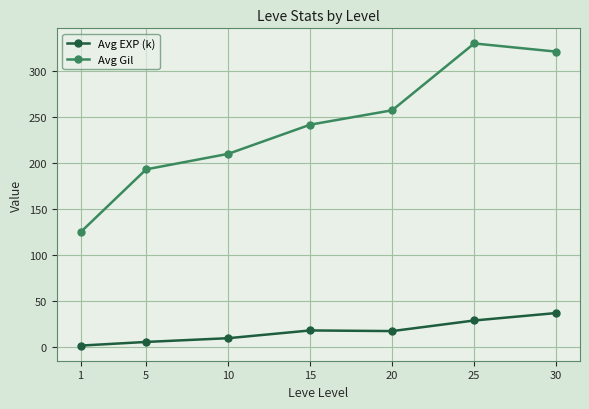

Rank the series by their average value, from highest to lowest.

Avg Gil, Avg EXP (k)